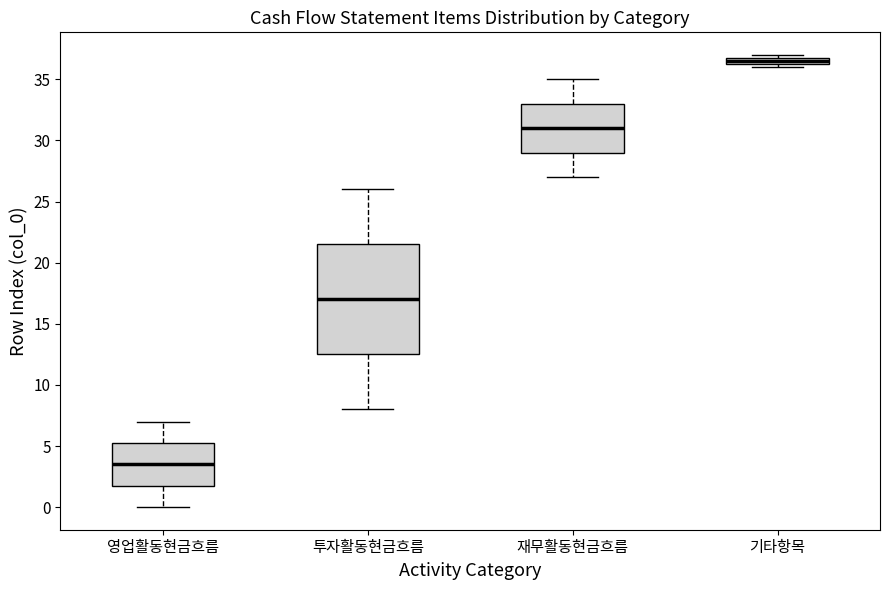

Comparing the boxes themselves (not the whiskers), which one is the tallest?

투자활동현금흐름